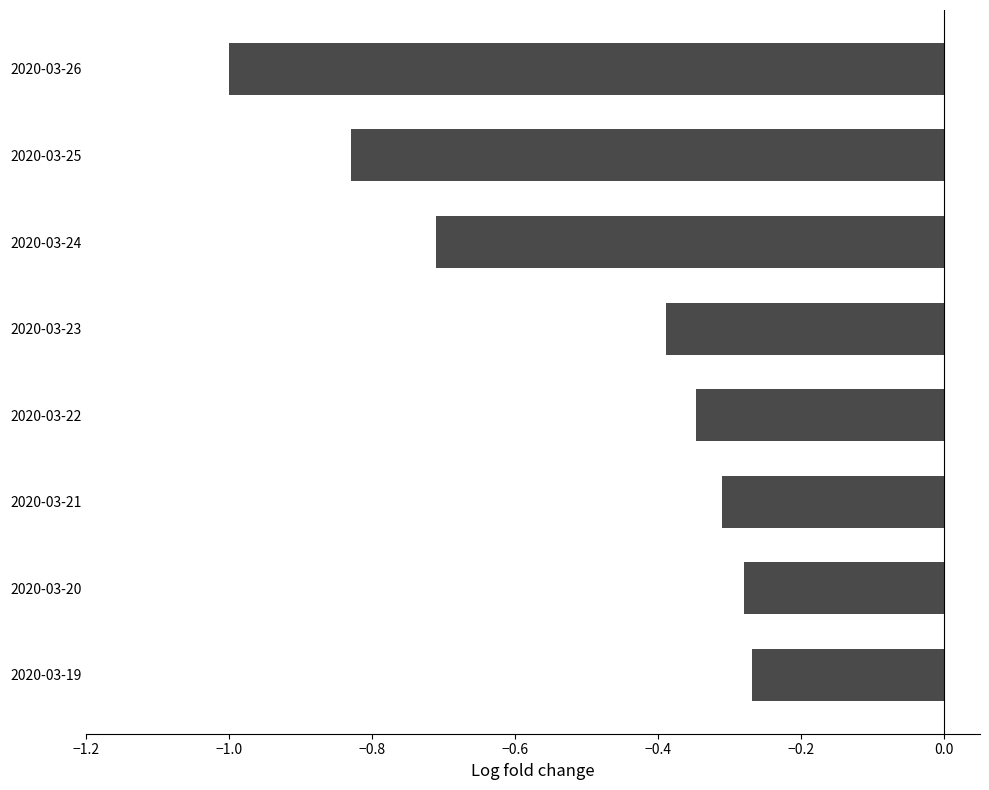

What is the minimum value shown in the chart?

-1.0